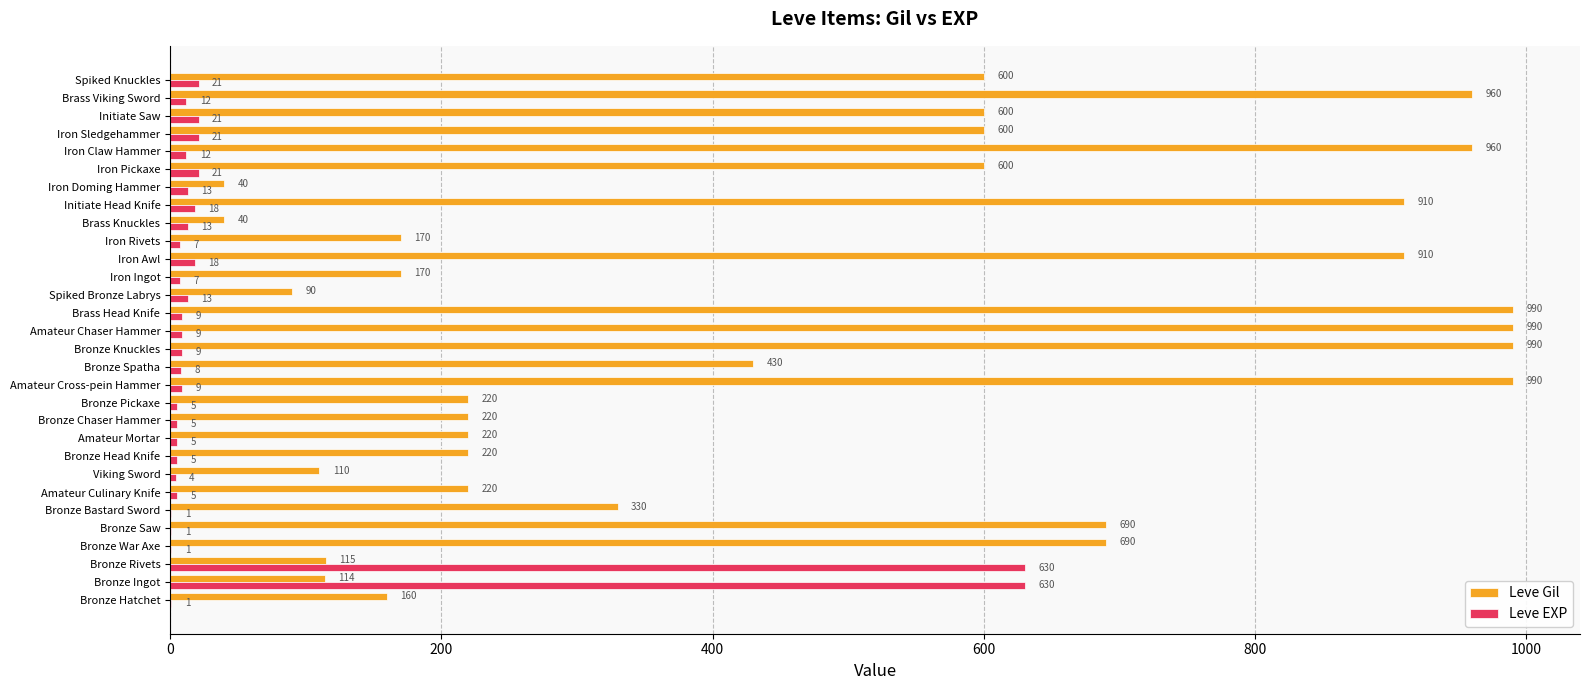

True or false: Leve Gil has a value of 90 at Spiked Bronze Labrys.

True